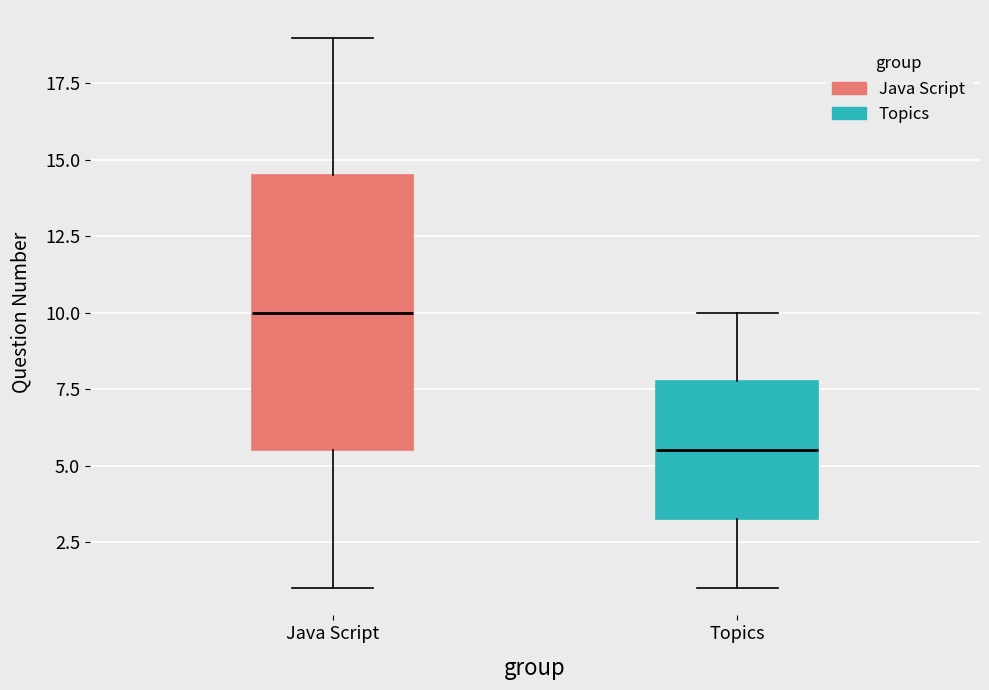

Reading left to right, transcribe this box plot: for each box, give where its median line is, the range the box spans, and where its two whiskers end, as read against the y-axis. The values are not printed on the chart, so give them approximately, as read against the axis.

Java Script: median 10.0, box 5.5 to 14.5, whiskers 1.0 to 19.0
Topics: median 5.5, box 3.5 to 8.0, whiskers 1.0 to 10.0